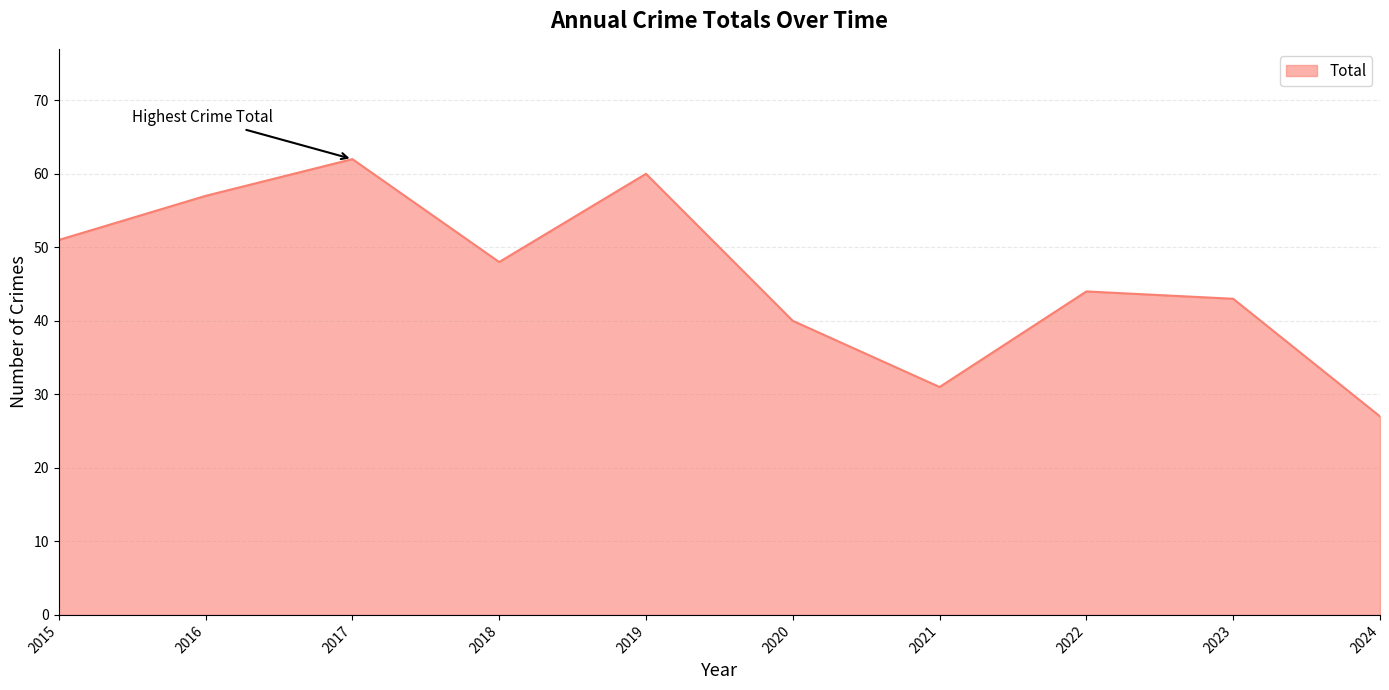

List the labels in order of value, smallest first.

2024, 2021, 2020, 2023, 2022, 2018, 2015, 2016, 2019, 2017